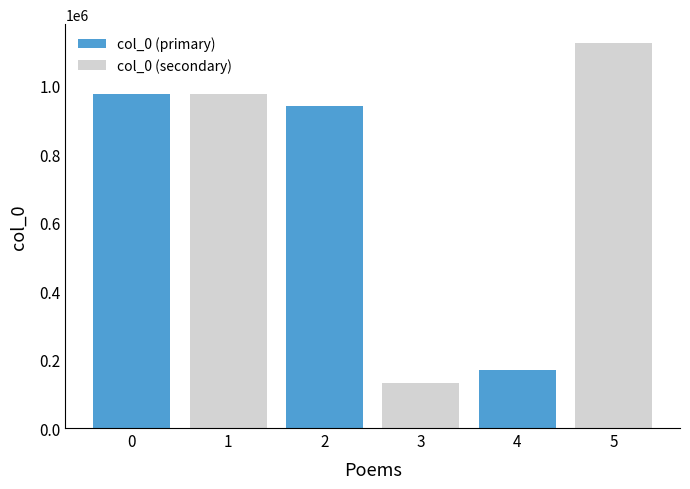

What are all the series names shown in the legend?

col_0 (primary), col_0 (secondary)